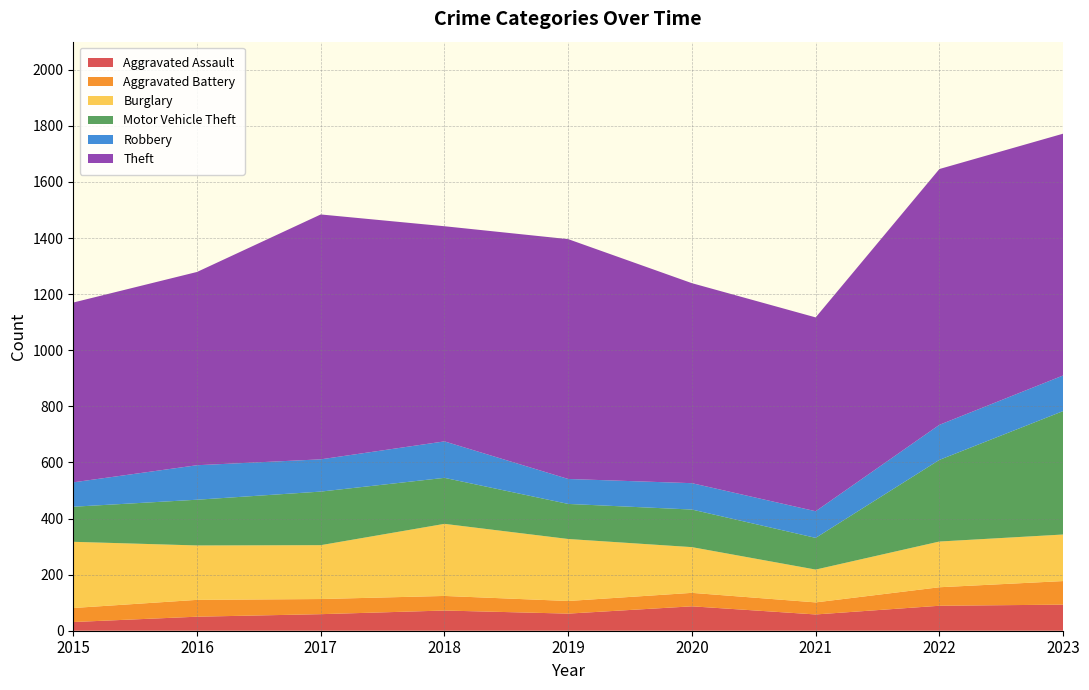

Reading left to right, extract all data points from this chart.

Aggravated Assault: 31	50	59	72	61	87	58	89	93
Aggravated Battery: 50	60	54	52	45	48	43	66	84
Burglary: 236	194	192	257	221	163	117	163	166
Motor Vehicle Theft: 125	163	191	164	125	134	113	291	440
Robbery: 87	123	115	130	89	94	95	125	127
Theft: 641	689	873	767	855	713	691	912	862